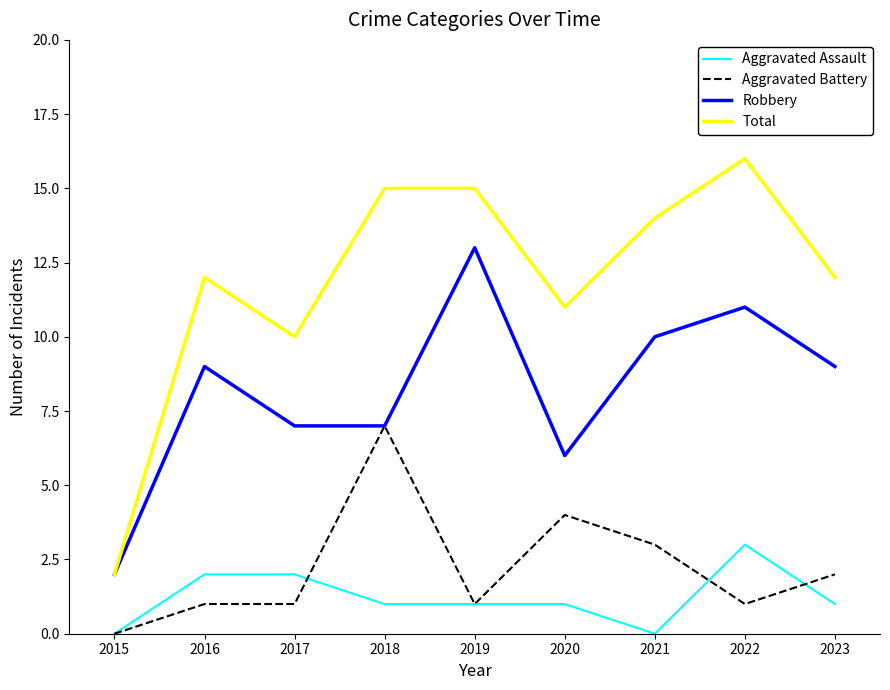

Read the Aggravated Battery value at 2020.

4